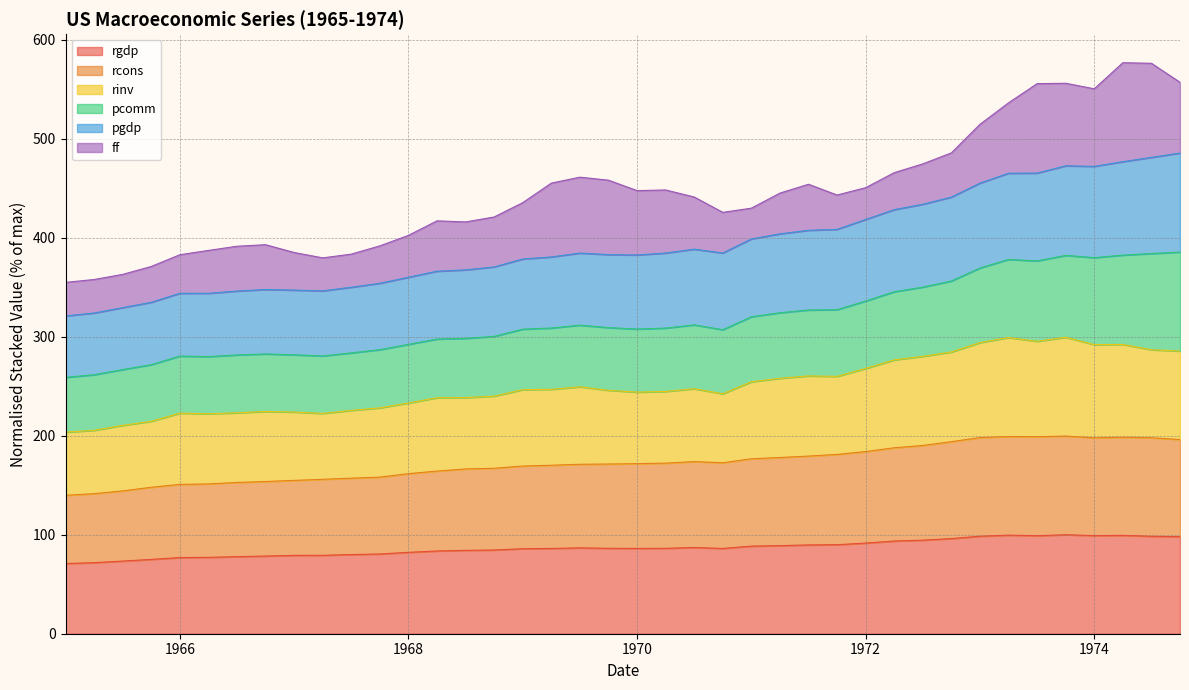

Which series has the largest total across all categories?

pgdp